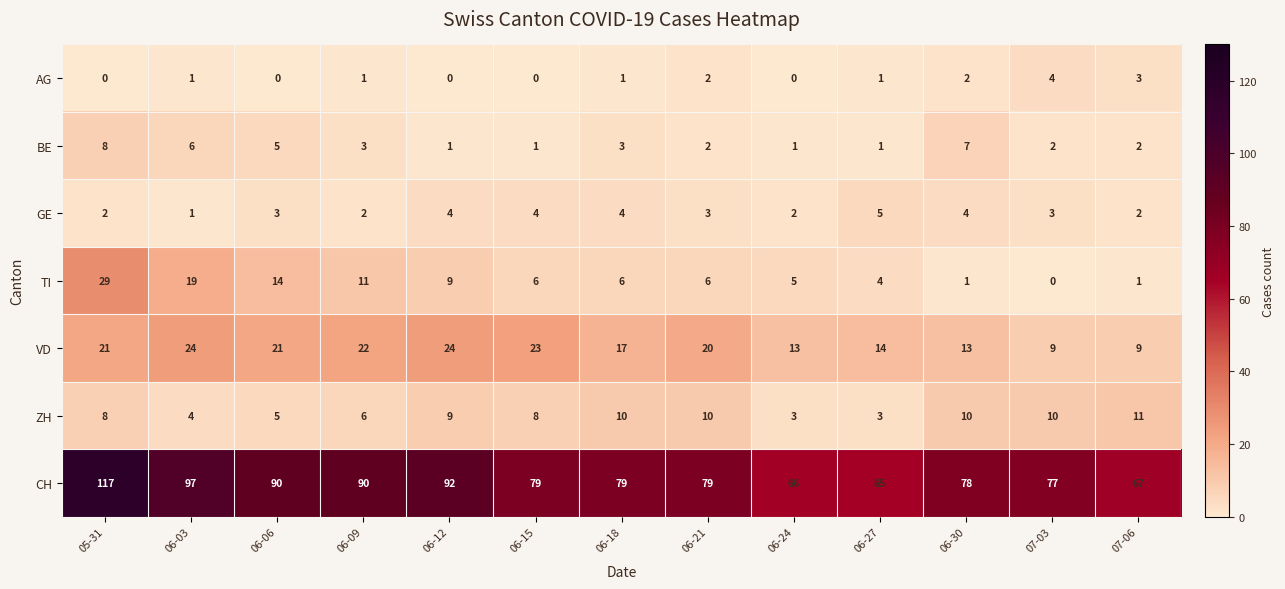

At which category is the sum across all series the highest?

05-31